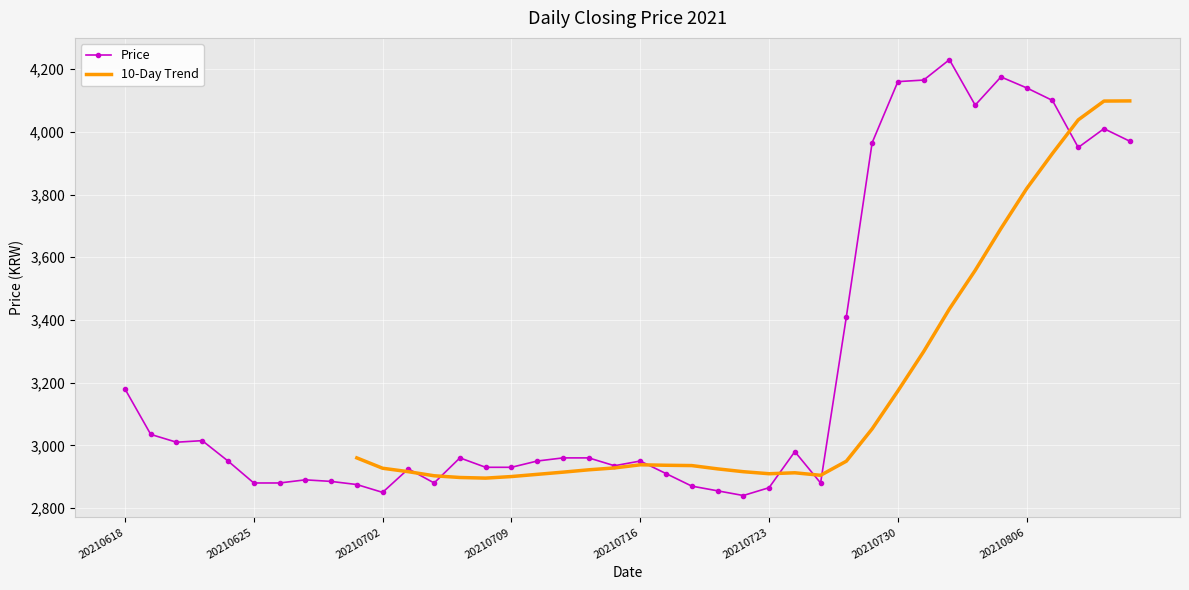

True or false: Price has more than 2 interior local peaks.

True